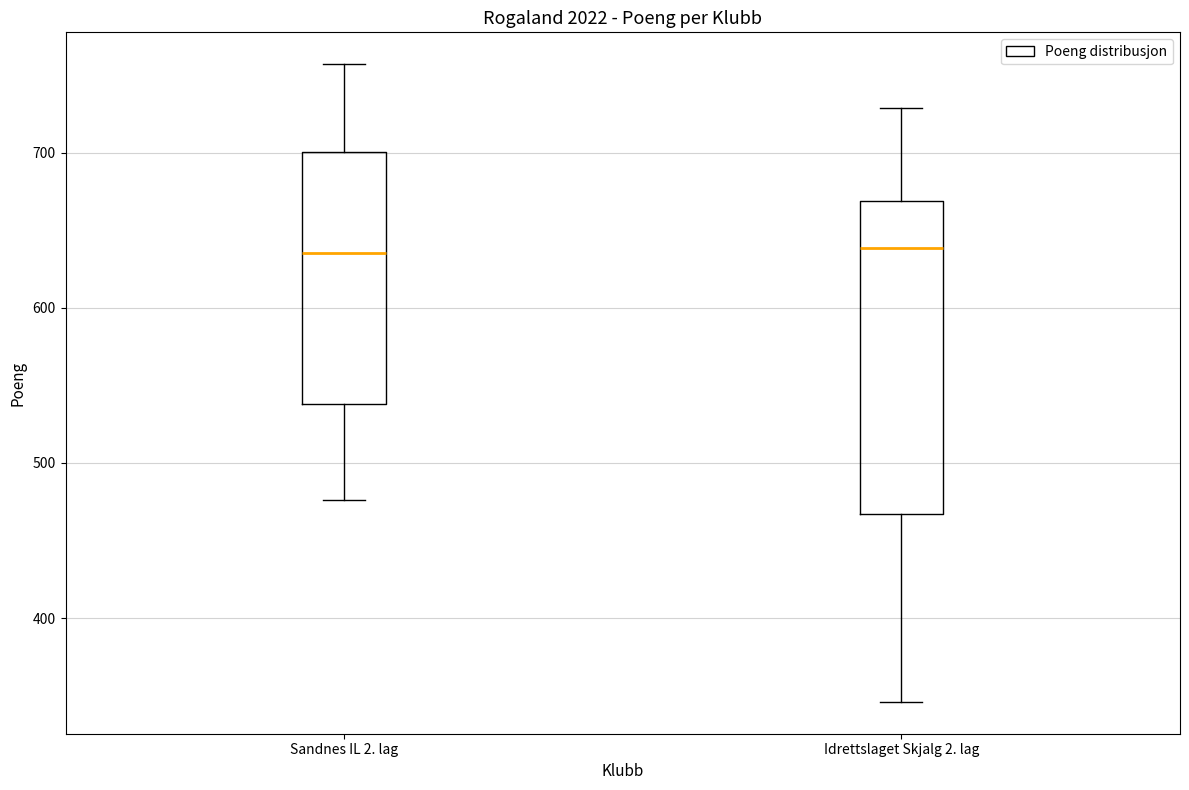

Where is the upper edge of the box for Sandnes IL 2. lag on the y-axis? The values are not printed on the chart, so give them approximately, as read against the axis.

700